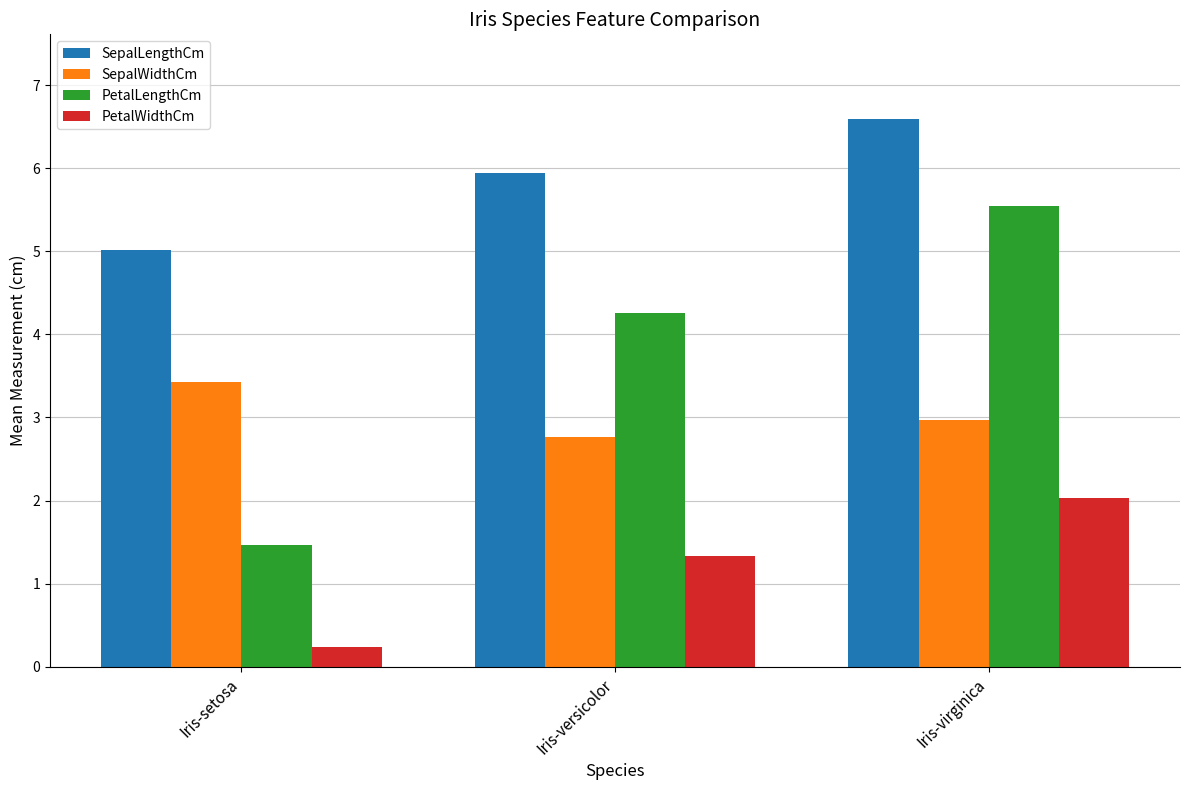

Which series changed the most between Iris-setosa and Iris-virginica?

PetalLengthCm